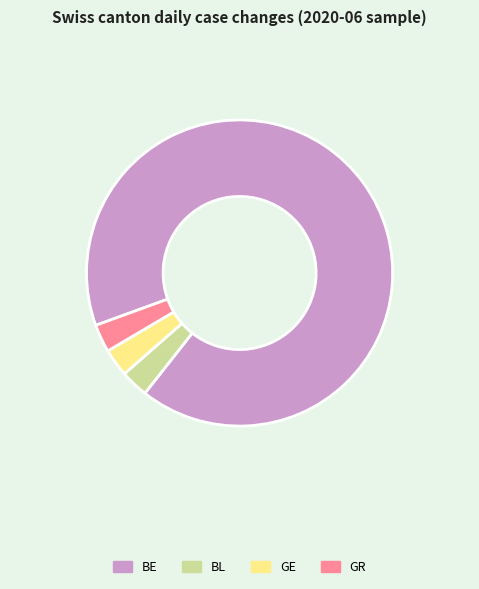

Is the sum of BE and BL greater than half?

Yes